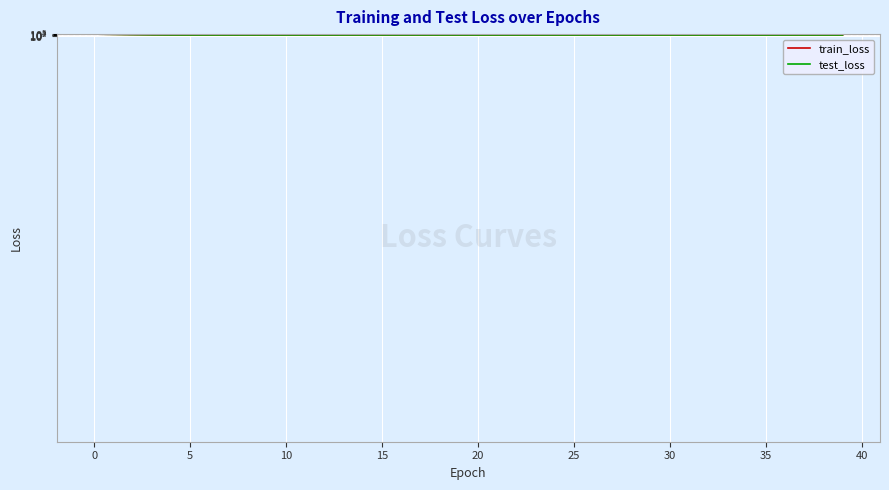

Between 25 and 18, which is larger?

25